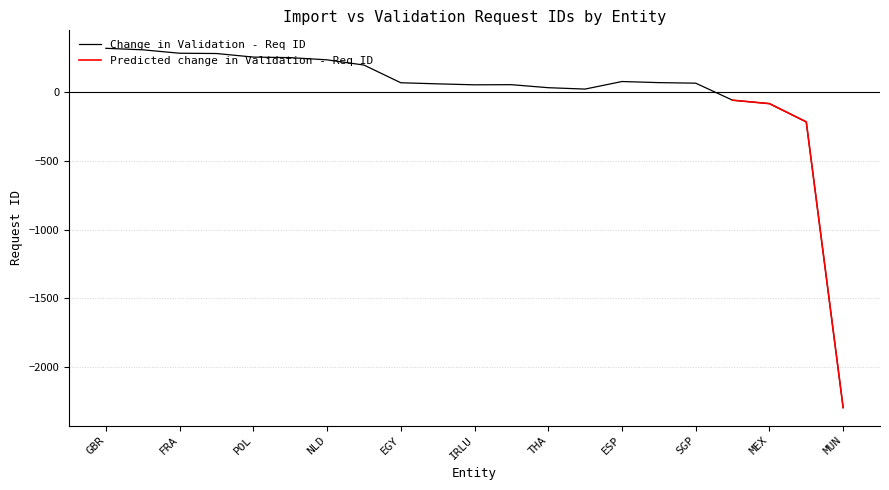

Reading right to left, extract all data points from this chart.

MUN=-2296.6	FRK=-215.6	MEX=-82.6	TUR=-57.6	SGP=66.4	ITA=70.4	ESP=78.4	ROBV=23.4	THA=33.4	IDN=55.4	IRLU=54.4	ESIL=61.4	EGY=69.4	DNK=198.4	NLD=236.4	CAN=252.4	POL=256.4	AUS=282.4	FRA=284.4	USA=309.4	GBR=320.4